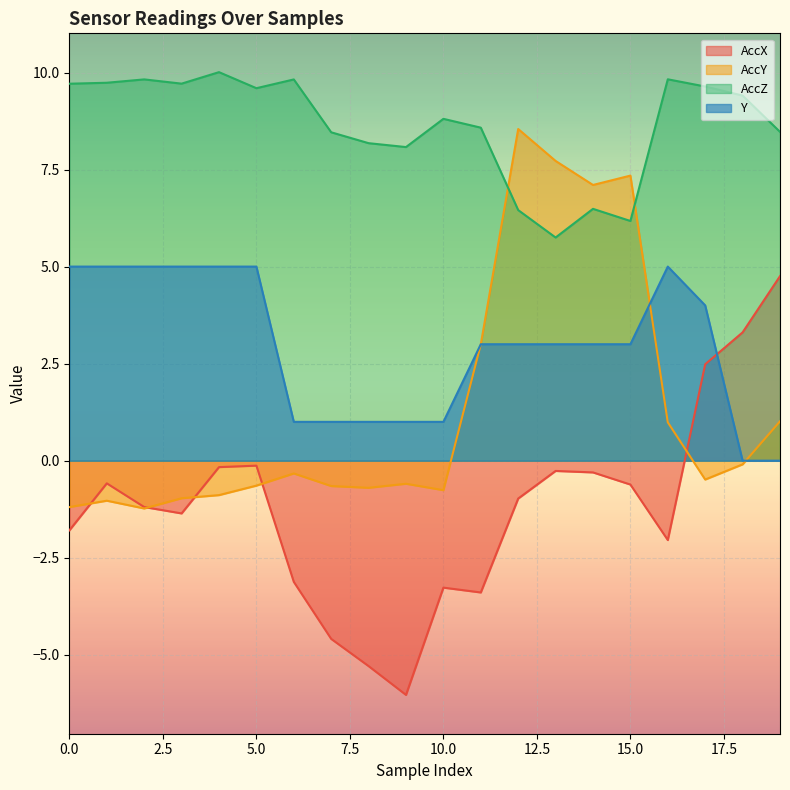

What are all the series names shown in the legend?

AccX, AccY, AccZ, Y